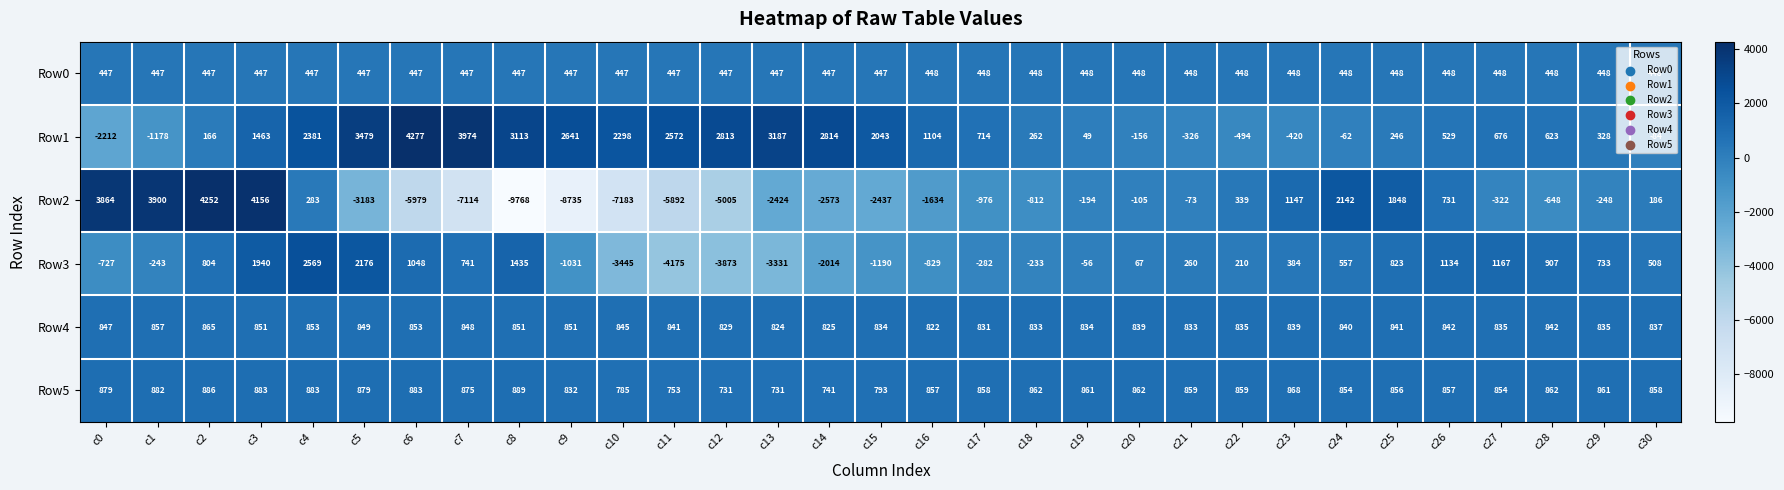

What is the difference between the second highest and second lowest values in the Row4 series?

33